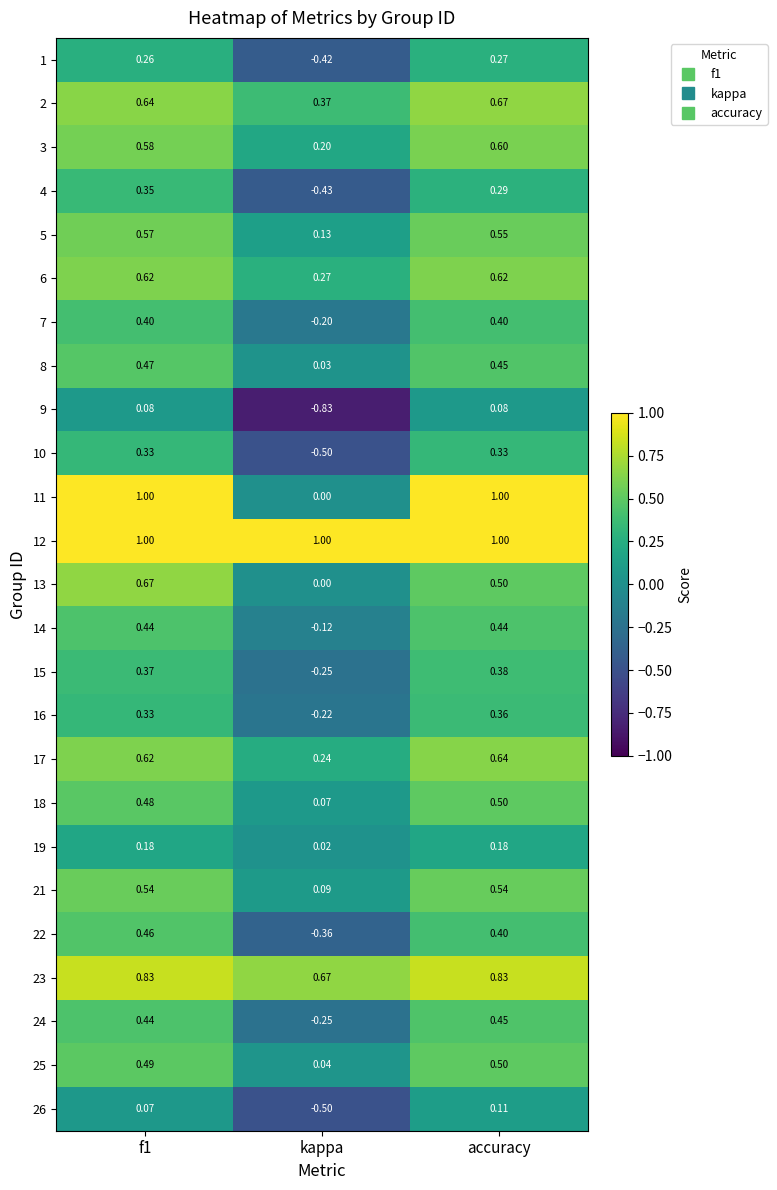

Where is 2 nearest to the value 0?

kappa